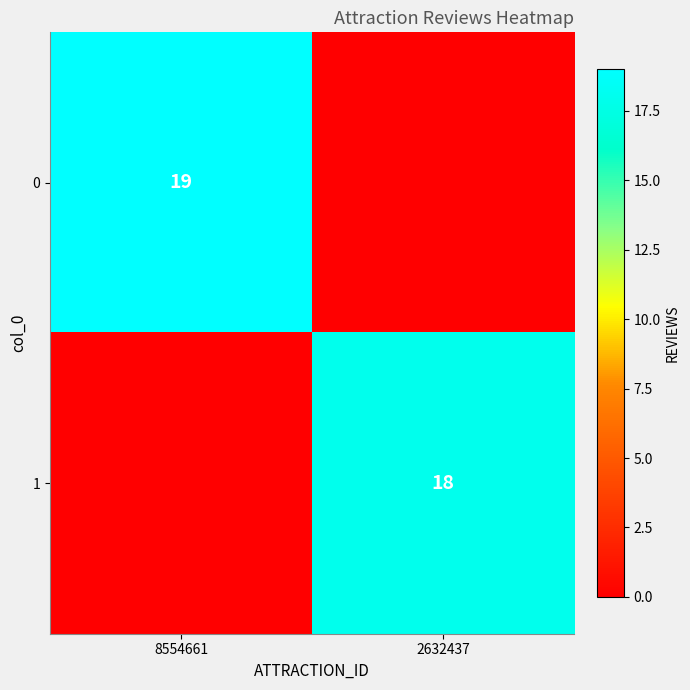

Is it true that 1 equals 25 at 2632437?

False